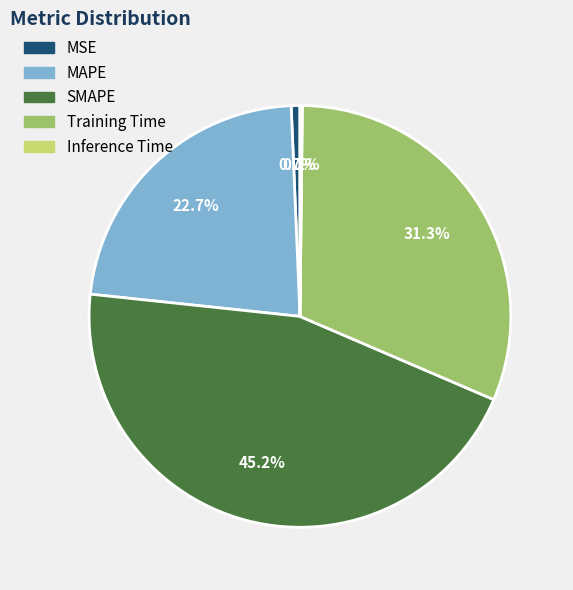

Does Training Time represent more than half of the total?

No